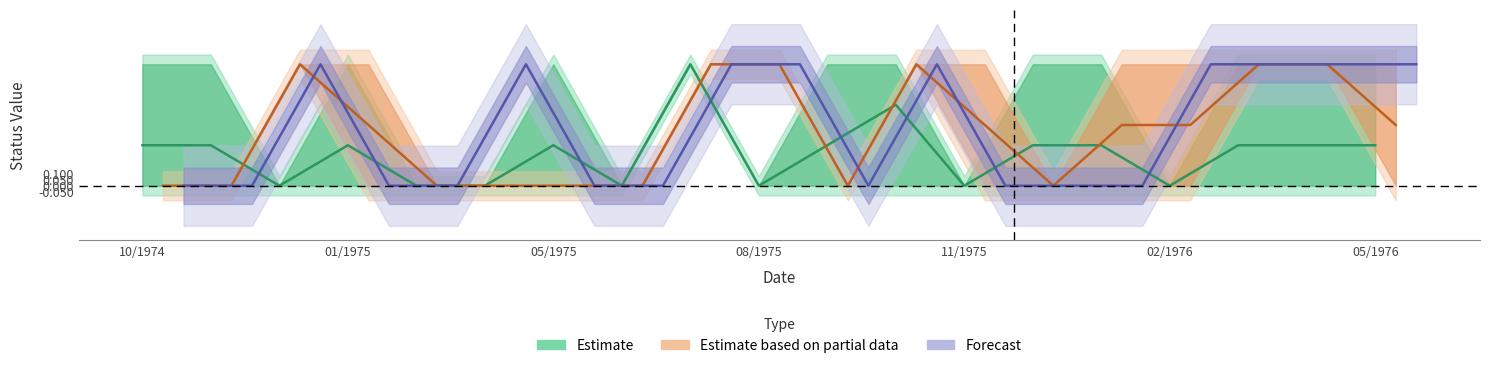

Does the chart display data point markers on the line(s)?

No